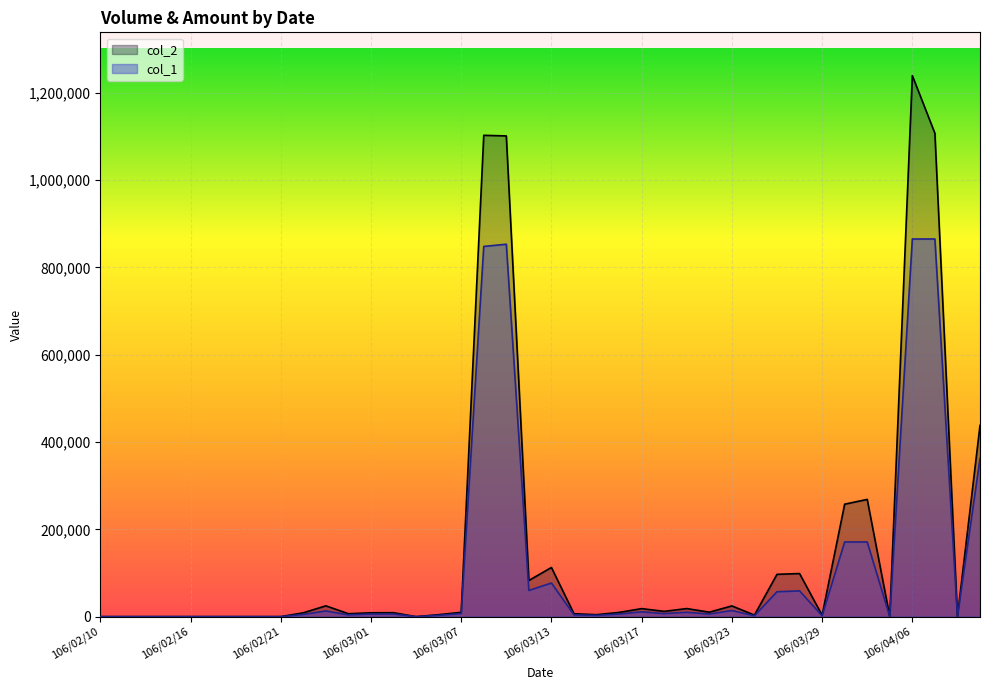

Which series has the widest spread of values?

col_2